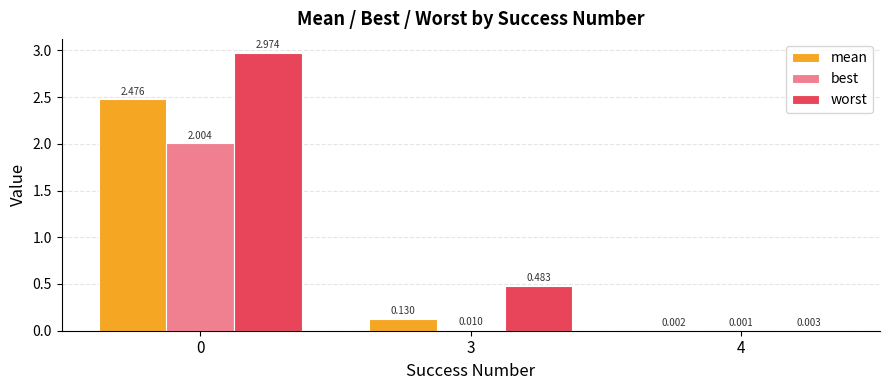

Which series has the largest total across all categories?

worst